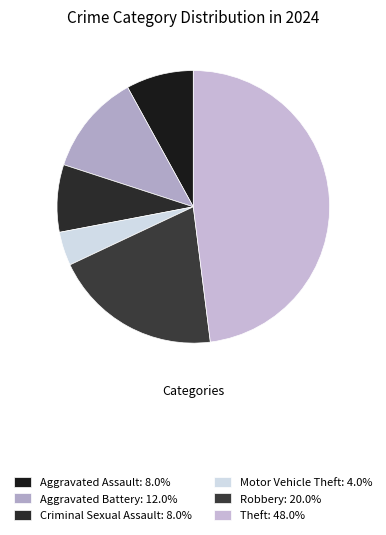

Which has a higher value, Motor Vehicle Theft or Theft?

Theft